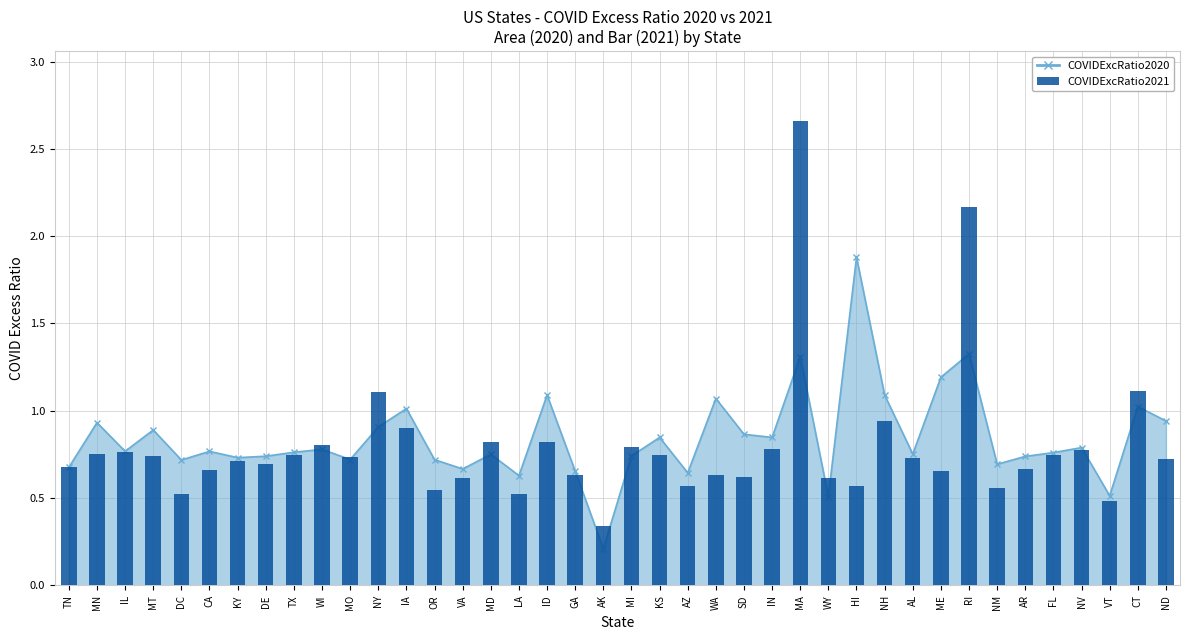

Reading left to right, list all the values displayed in this chart.

TN=0.7	MN=0.8	IL=0.8	MT=0.7	DC=0.5	CA=0.7	KY=0.7	DE=0.7	TX=0.7	WI=0.8	MO=0.7	NY=1.1	IA=0.9	OR=0.5	VA=0.6	MD=0.8	LA=0.5	ID=0.8	GA=0.6	AK=0.3	MI=0.8	KS=0.7	AZ=0.6	WA=0.6	SD=0.6	IN=0.8	MA=2.7	WY=0.6	HI=0.6	NH=0.9	AL=0.7	ME=0.7	RI=2.2	NM=0.6	AR=0.7	FL=0.7	NV=0.8	VT=0.5	CT=1.1	ND=0.7